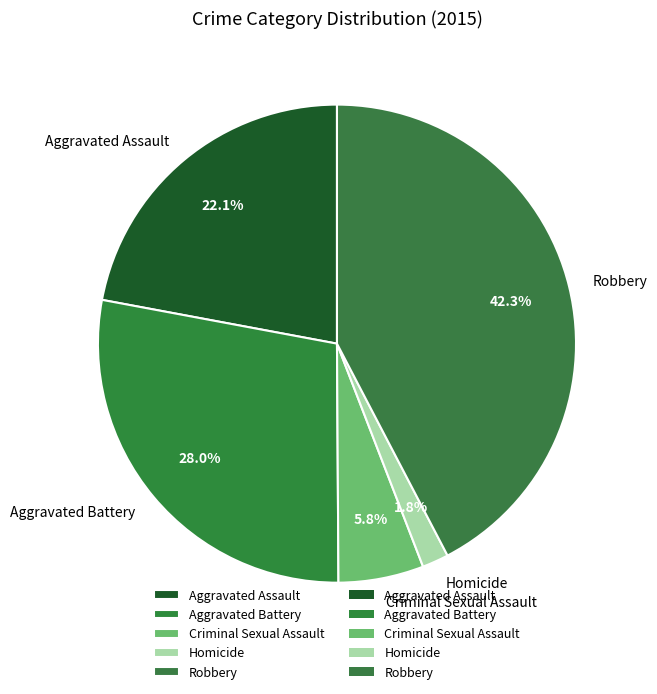

Combined, what portion of the pie is Criminal Sexual Assault and Robbery?

48.1%